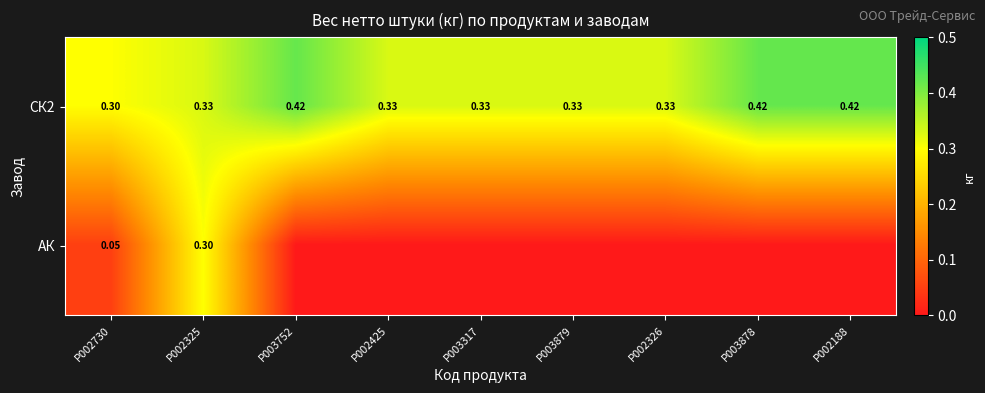

Is the value of АК at P002325 greater than the value of СК2 at P002326?

No